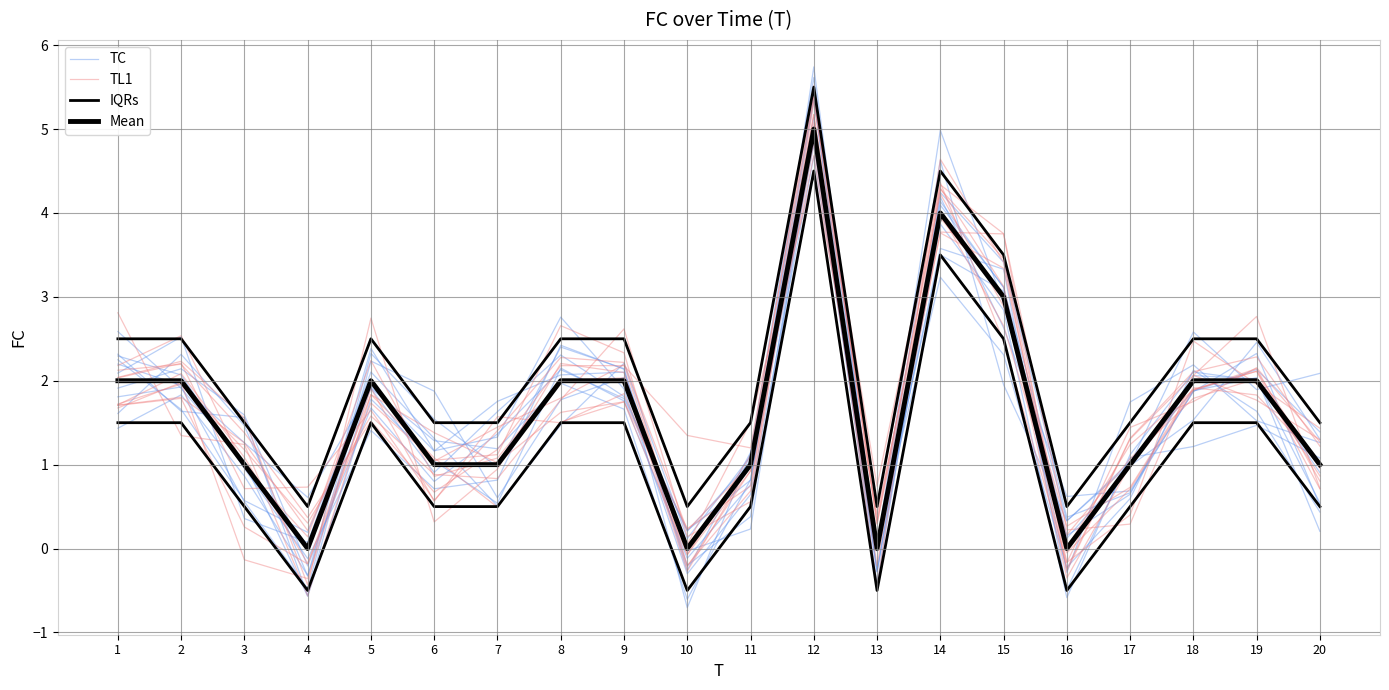

True or false: Mean has a value of 3.2 at 8.

False